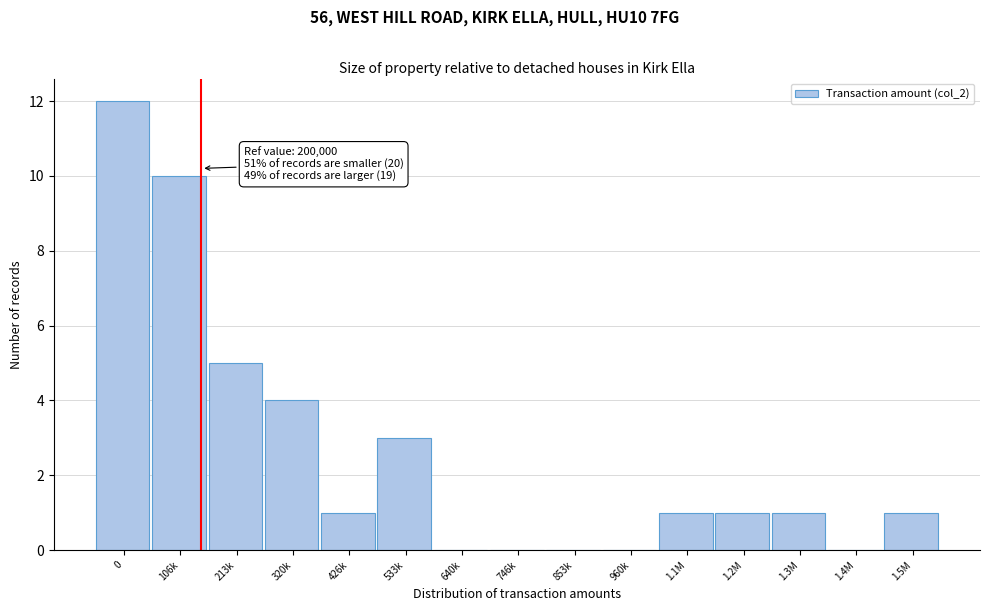

Reading left to right, list all the values displayed in this chart.

0=12	106k=10	213k=5	320k=4	426k=1	533k=3	640k=0	746k=0	853k=0	960k=0	1.1M=1	1.2M=1	1.3M=1	1.4M=0	1.5M=1